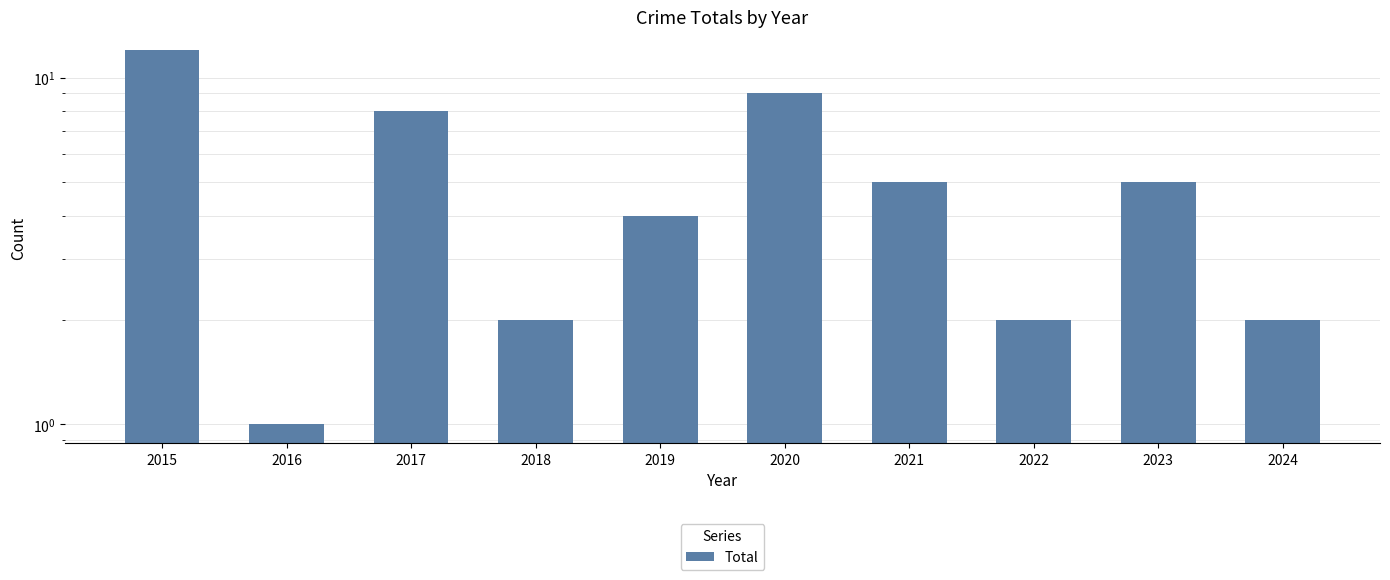

Reading right to left, what are all the values shown in this chart?

2	5	2	5	9	4	2	8	1	12